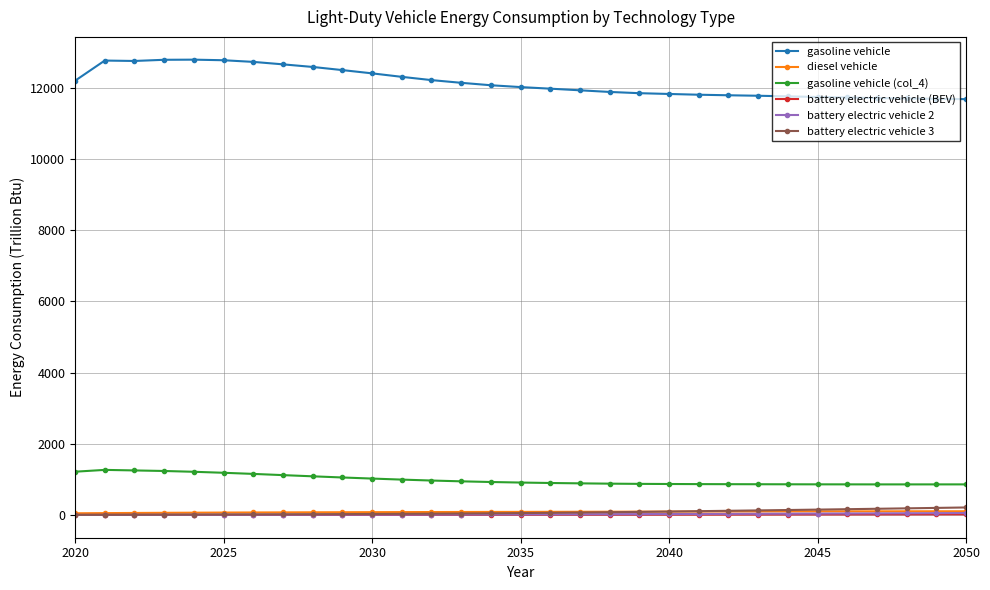

Which series has the widest spread of values?

gasoline vehicle